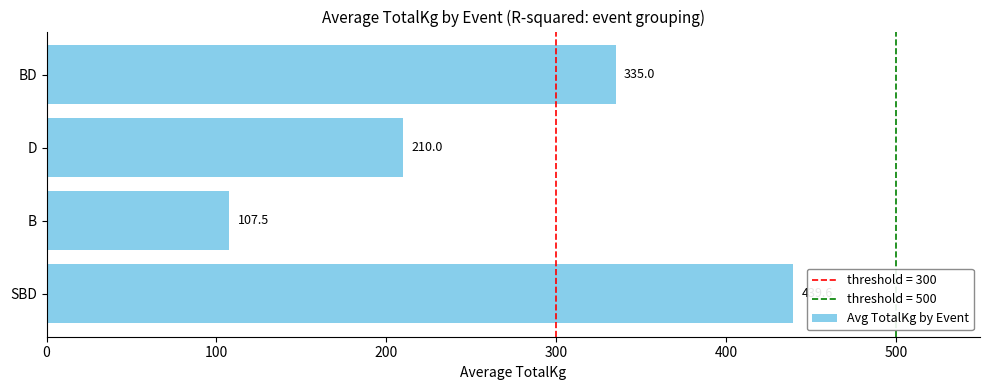

Where is the data nearest to the value 273?

BD